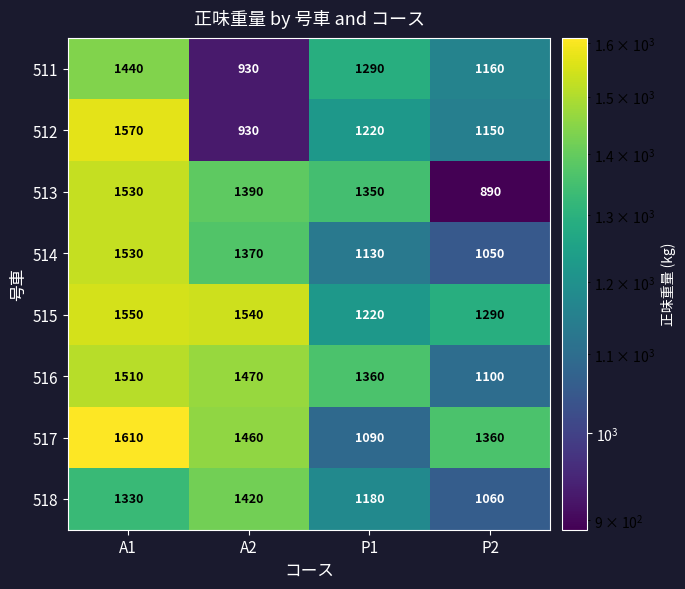

The 511 series shows 800 at P2. True or false?

False